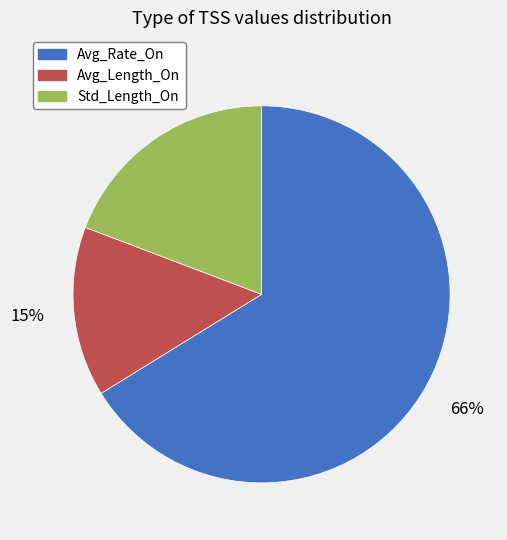

How many segments does this pie chart have?

3